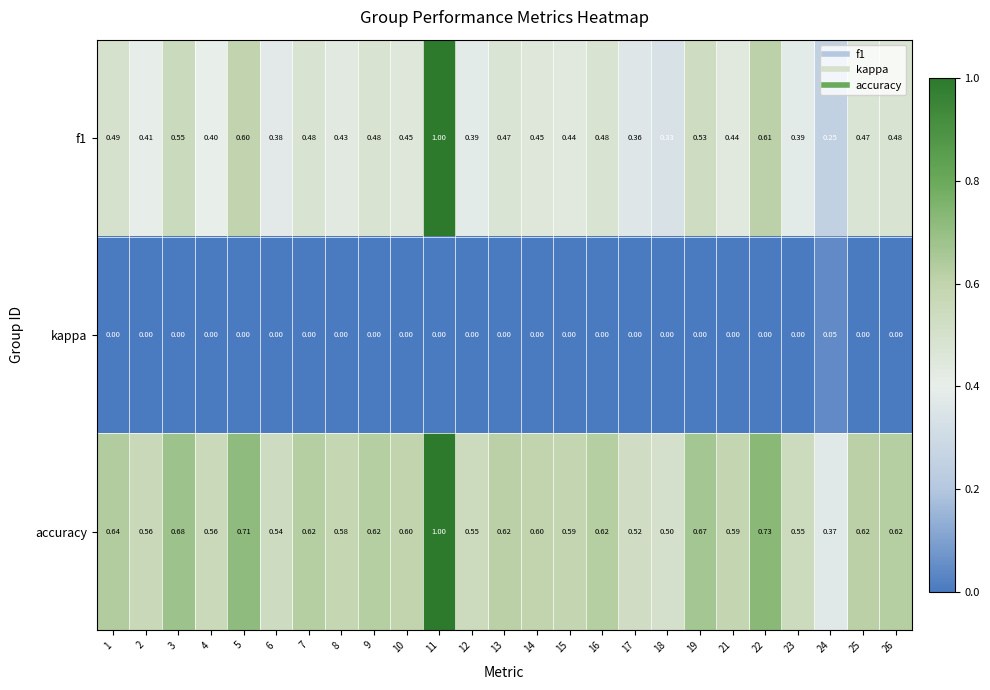

Which series changed the most between 10 and 24?

accuracy